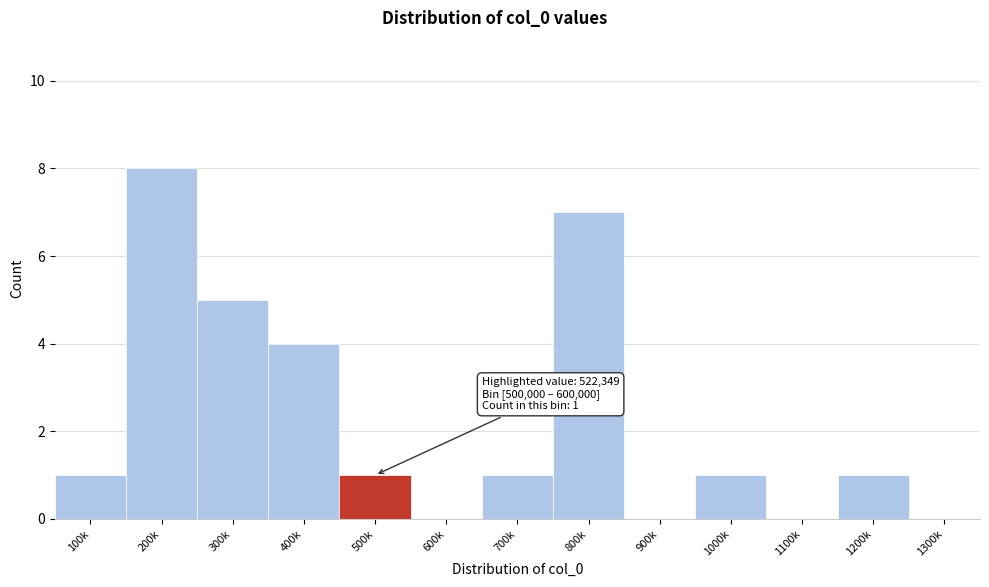

Reading left to right, extract all data points from this chart.

100k=1	200k=8	300k=5	400k=4	500k=1	600k=0	700k=1	800k=7	900k=0	1000k=1	1100k=0	1200k=1	1300k=0